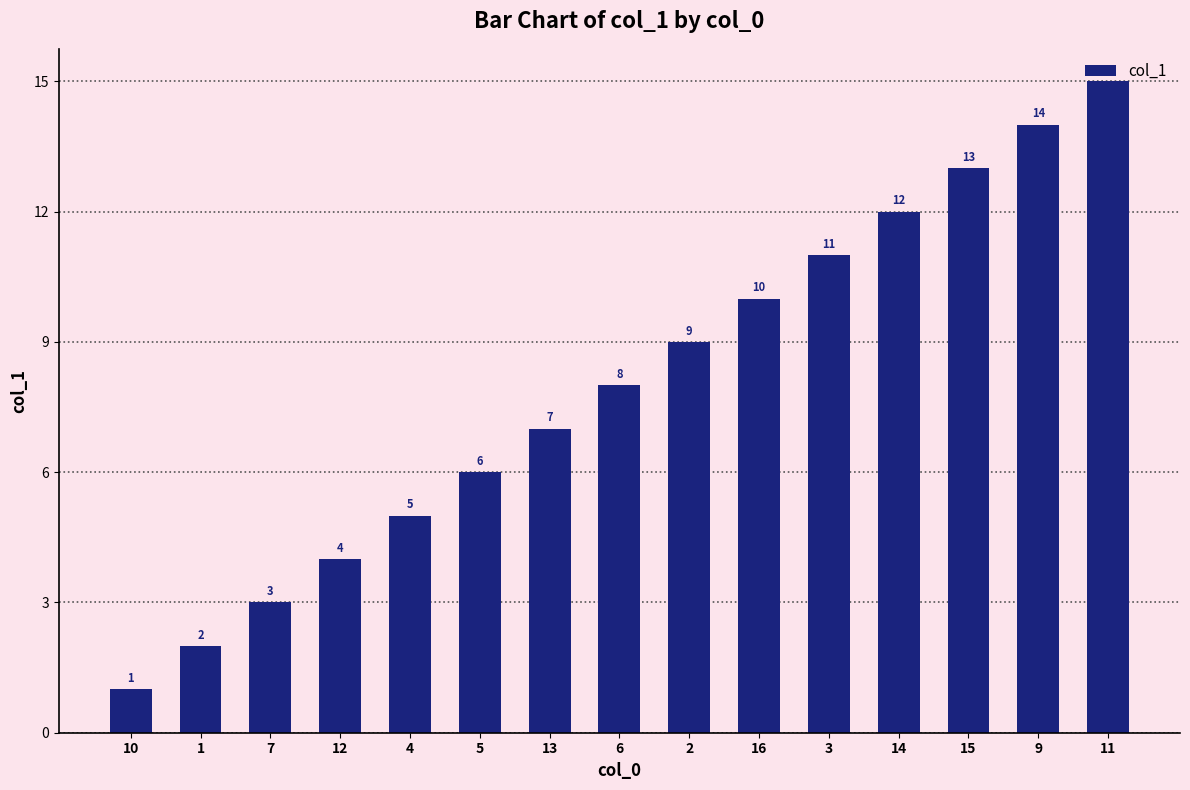

What is the difference between the second highest and second lowest values?

12